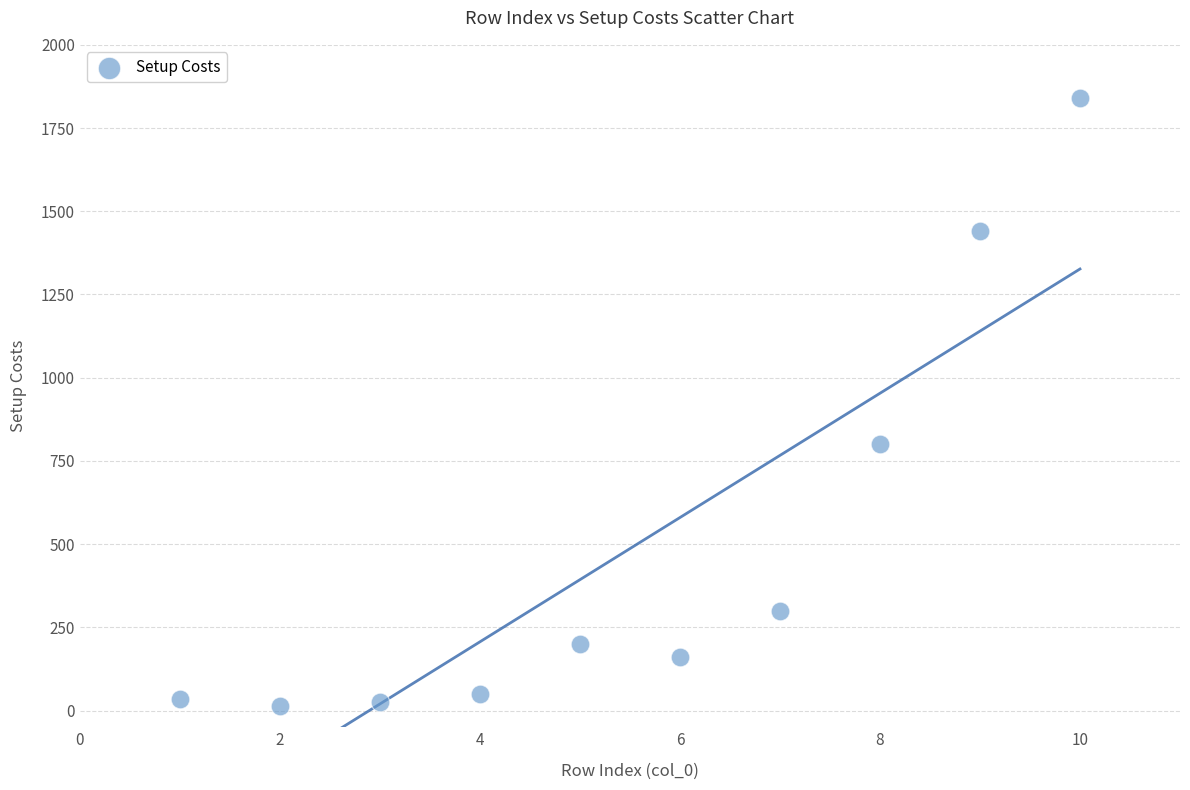

What Y value in the scatter plot is closest to 927?

800